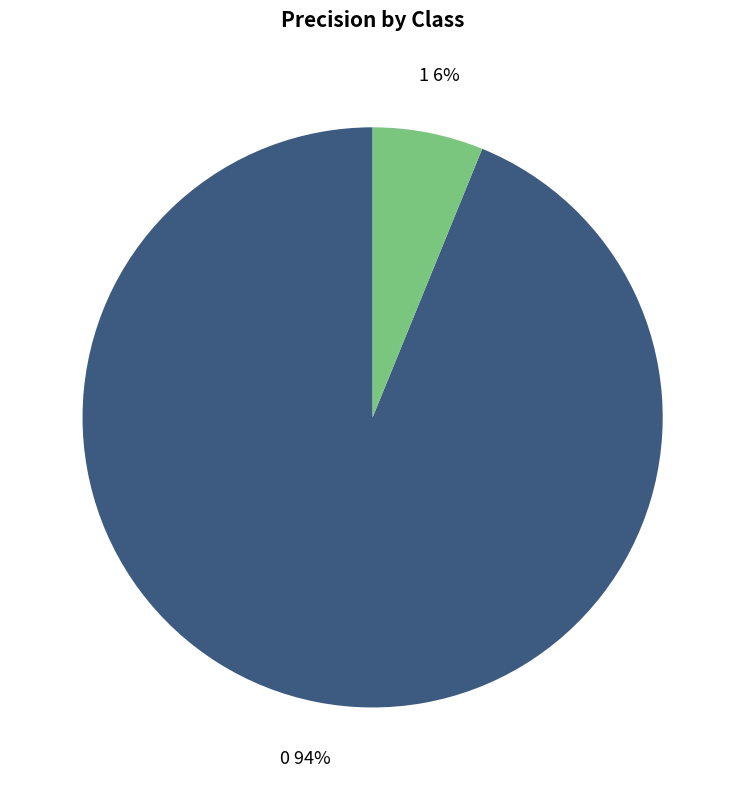

How many slices are in this pie chart?

2